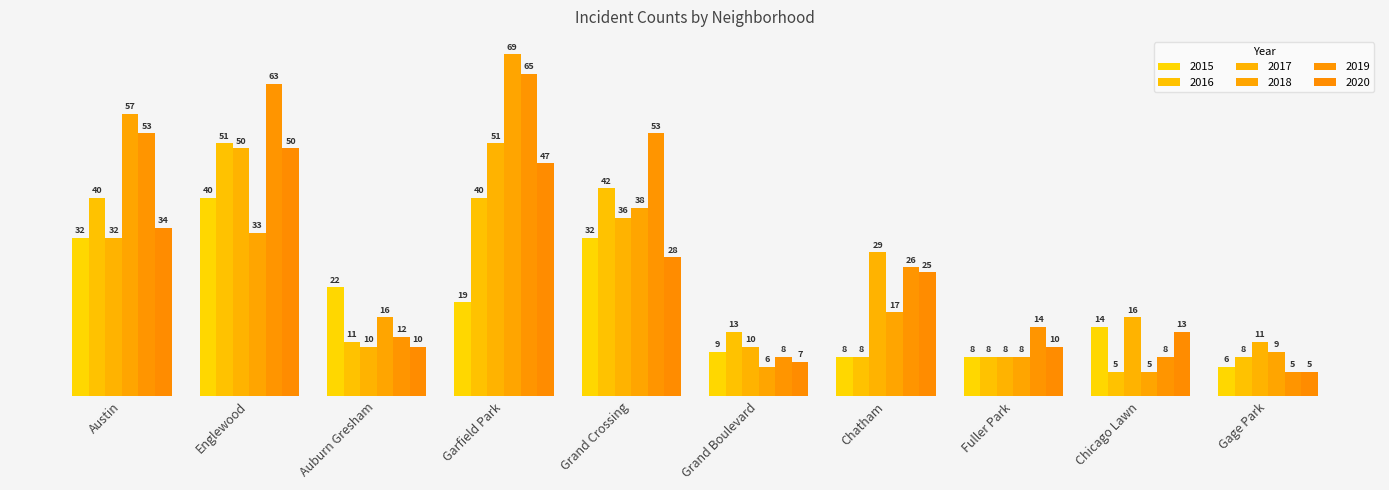

Reading right to left, list all the values displayed in this chart.

2015: 6	14	8	8	9	32	19	22	40	32
2016: 8	5	8	8	13	42	40	11	51	40
2017: 11	16	8	29	10	36	51	10	50	32
2018: 9	5	8	17	6	38	69	16	33	57
2019: 5	8	14	26	8	53	65	12	63	53
2020: 5	13	10	25	7	28	47	10	50	34